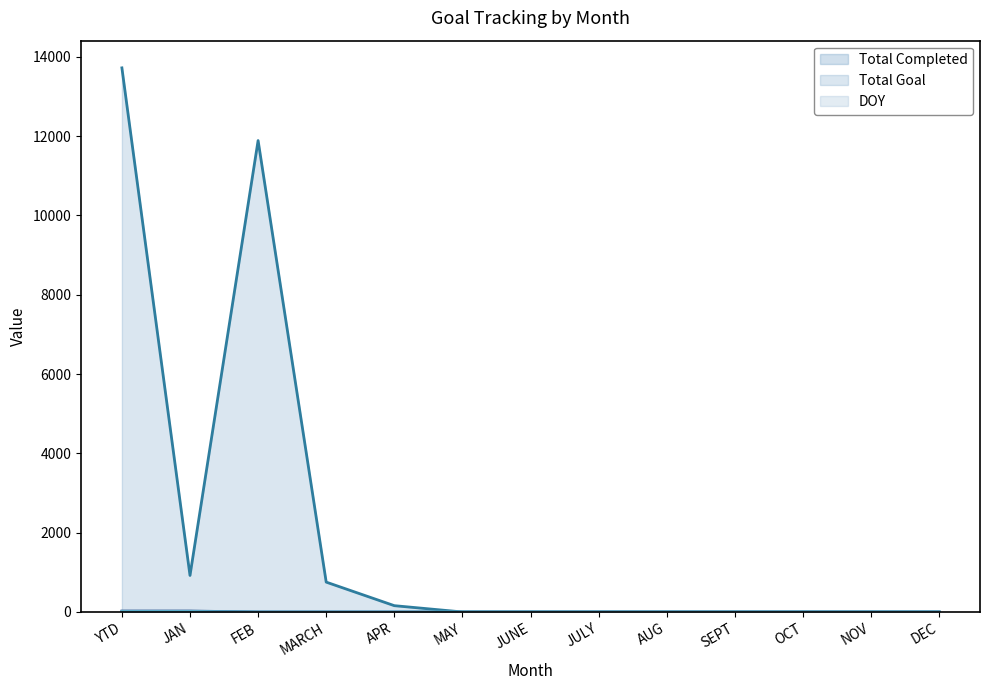

Which series changed the most between JULY and DEC?

Total Completed